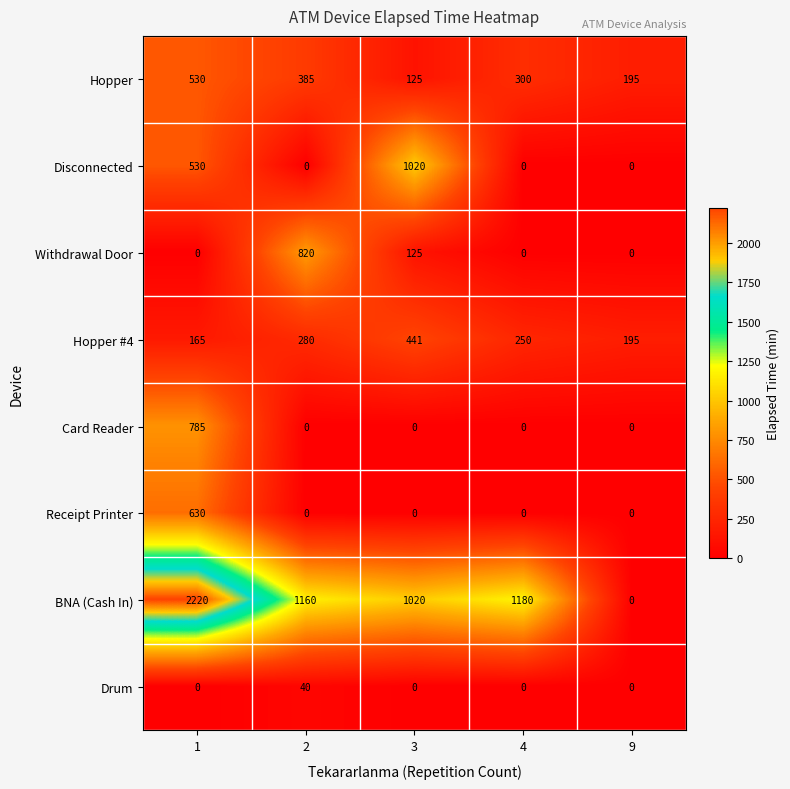

What is the average value of the BNA (Cash In) series?

1116